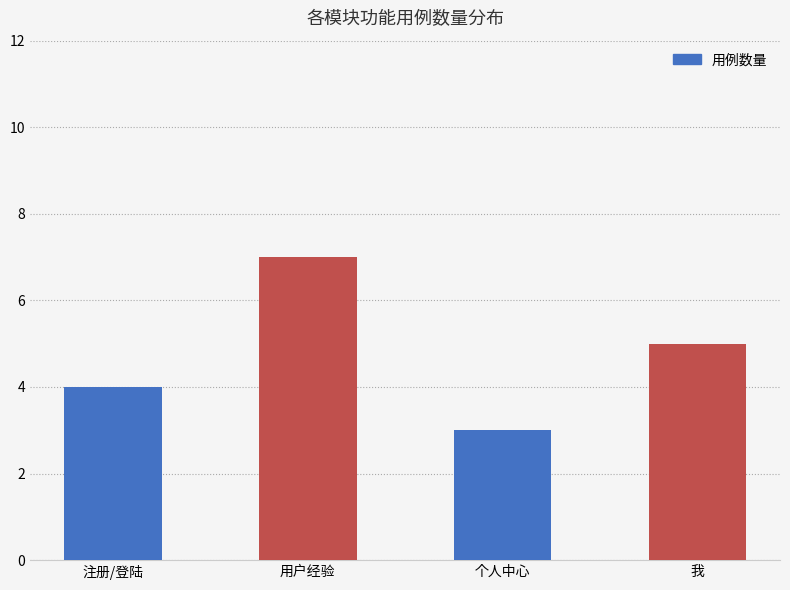

What is the difference between the maximum and minimum values?

4